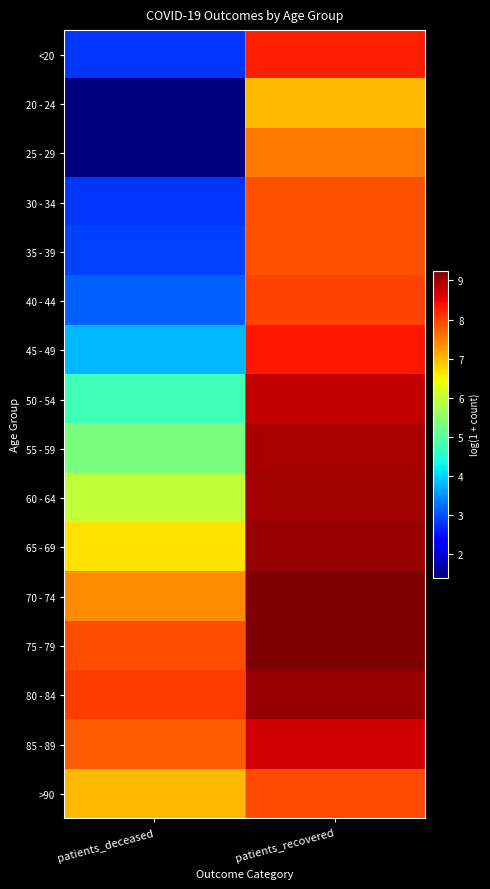

At which category is the sum across all series the highest?

patients_recovered